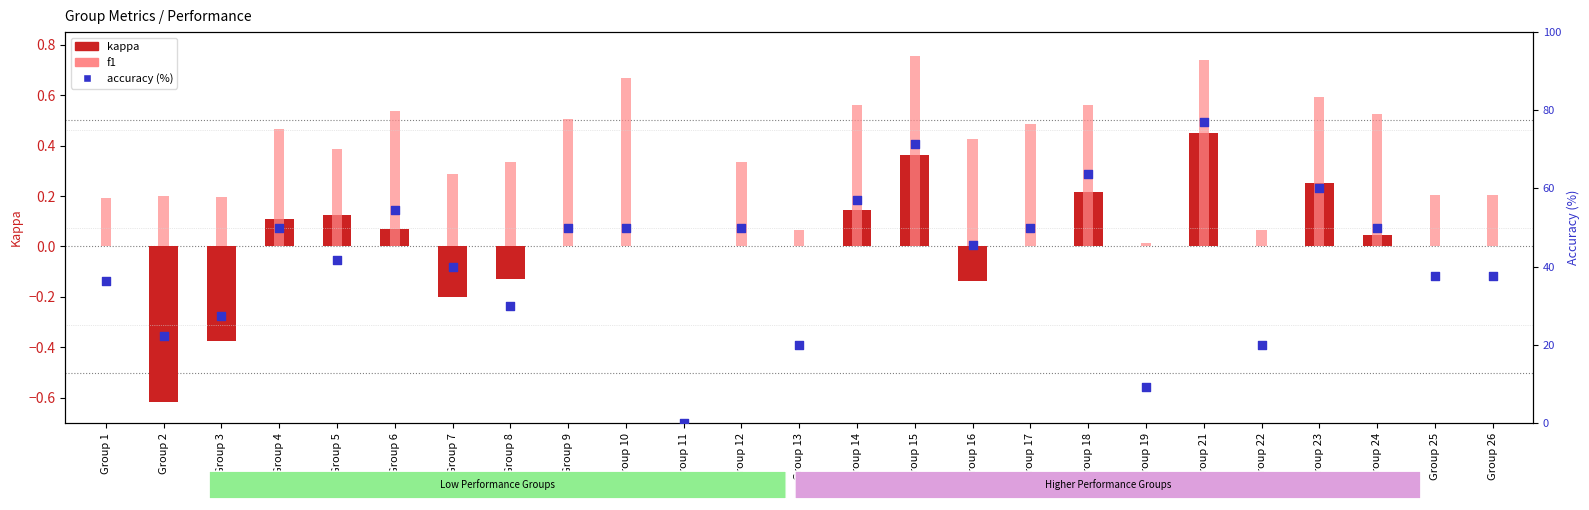

Which series reaches the maximum Y coordinate?

accuracy (%)